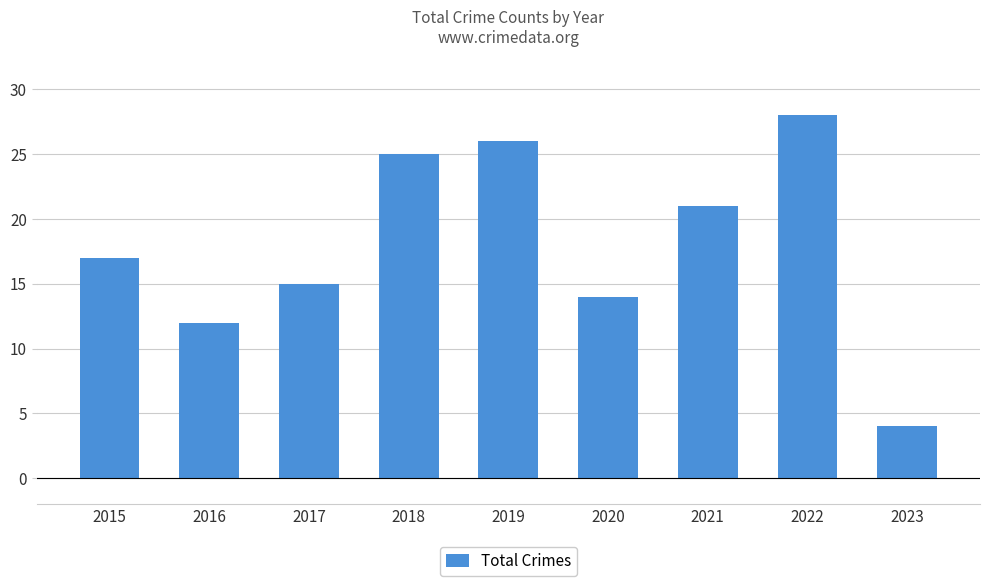

Reading left to right, list all the values displayed in this chart.

2015=17	2016=12	2017=15	2018=25	2019=26	2020=14	2021=21	2022=28	2023=4